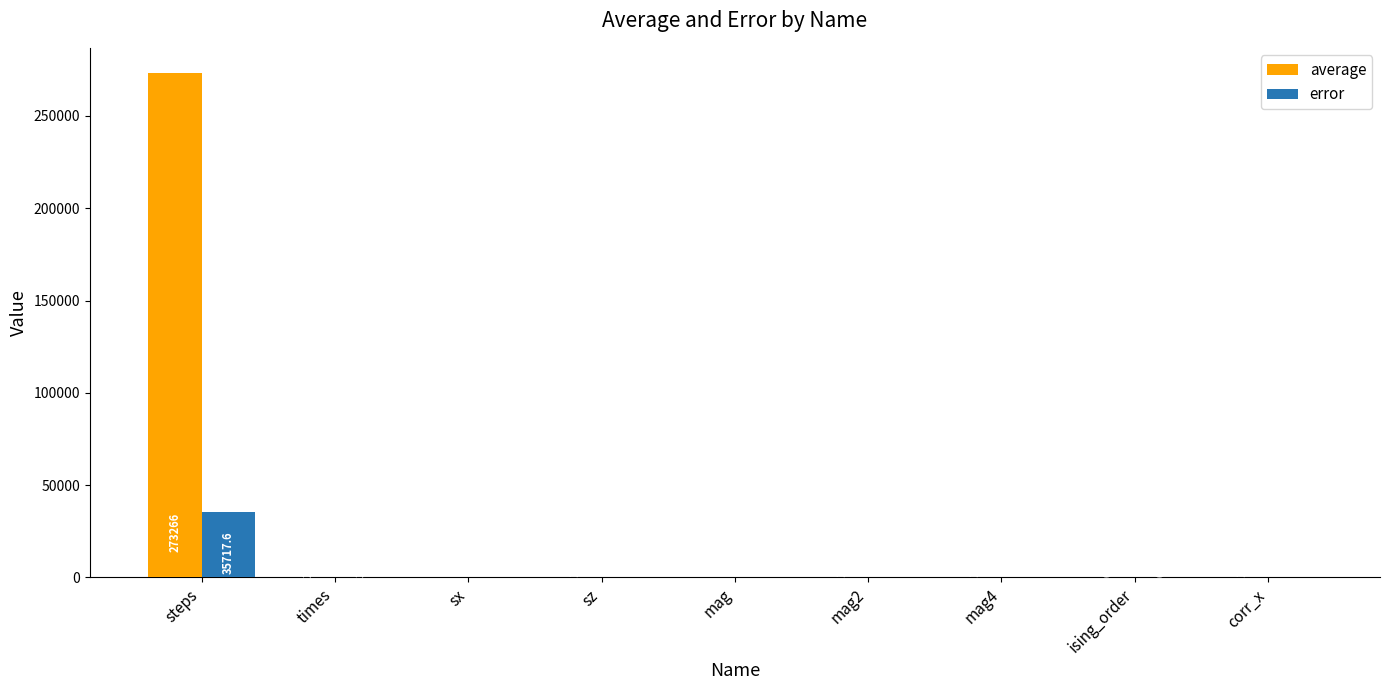

Between steps and mag4, which series saw the biggest shift?

average